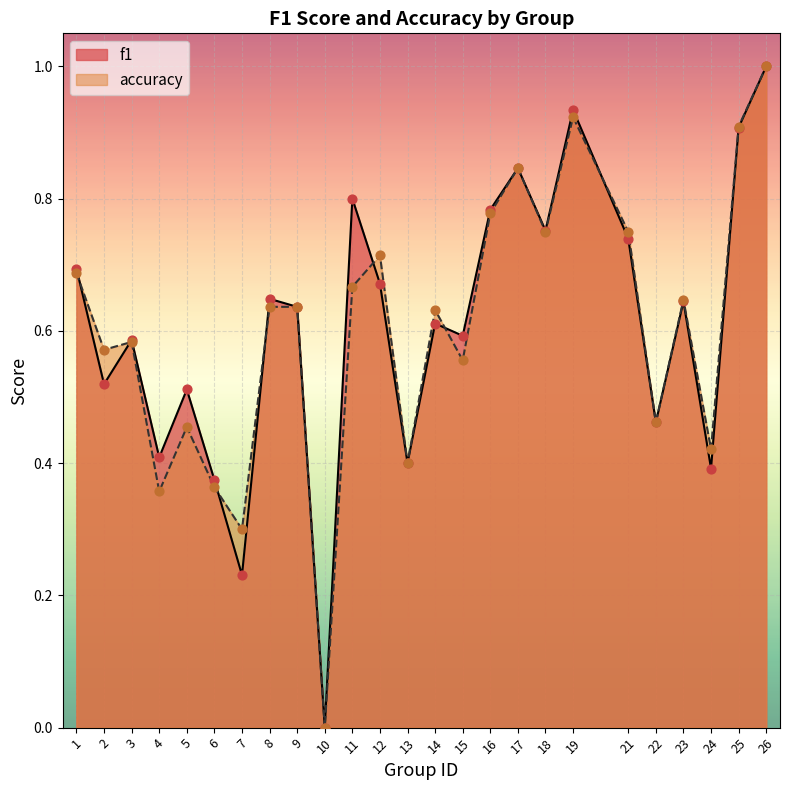

Which series contains the lowest Y value?

f1